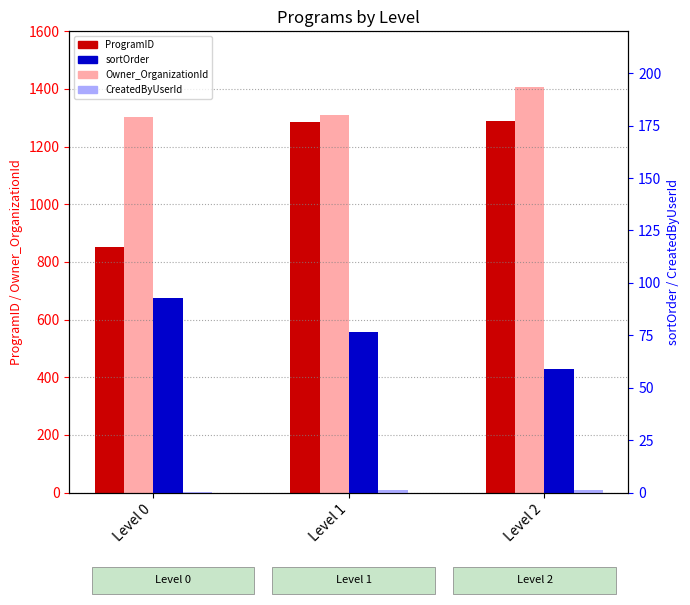

How many groups of bars are there?

3